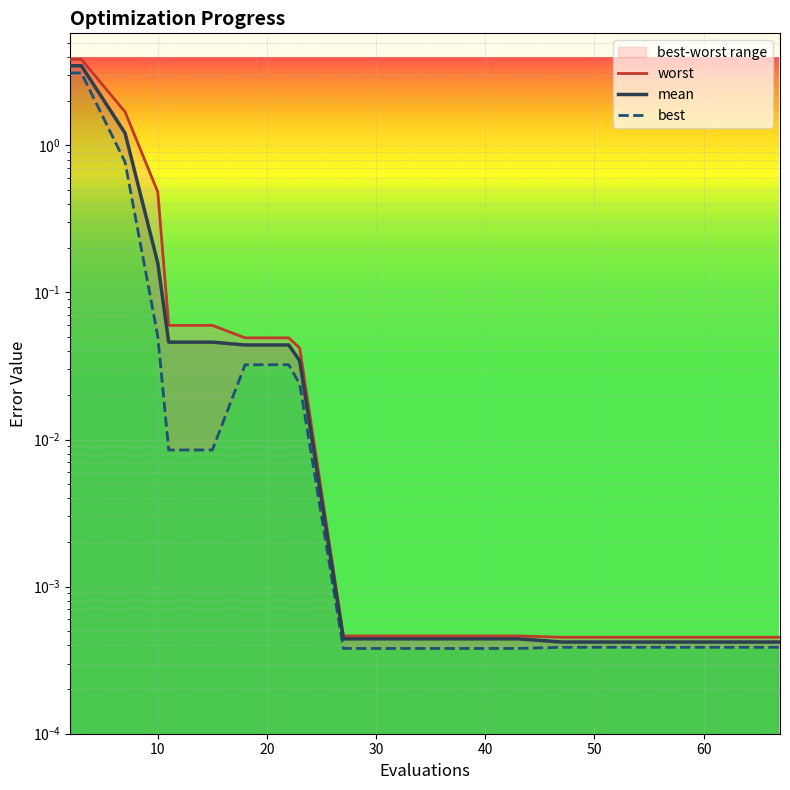

What is the difference between the maximum and minimum values in the best series?

3.1